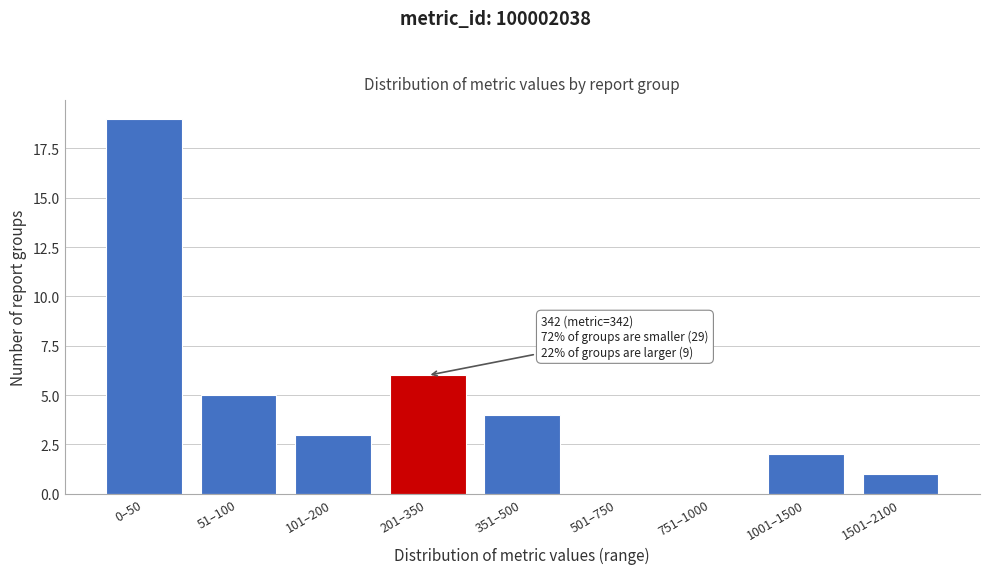

Reading left to right, what are all the values shown in this chart?

0–50=19	51–100=5	101–200=3	201–350=6	351–500=4	501–750=0	751–1000=0	1001–1500=2	1501–2100=1